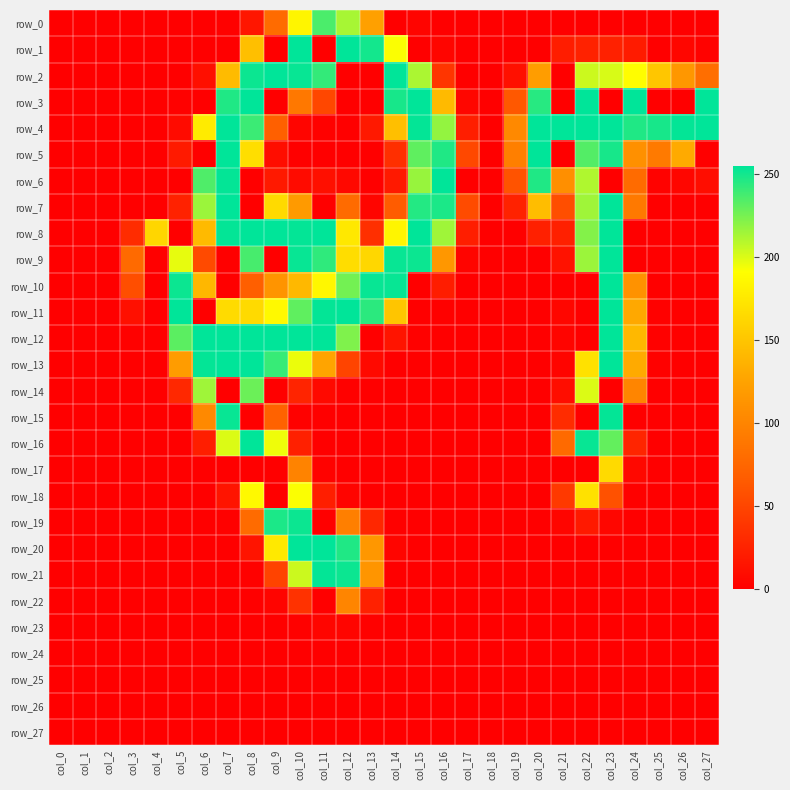

Is it true that row_2 equals -117 at col_13?

False